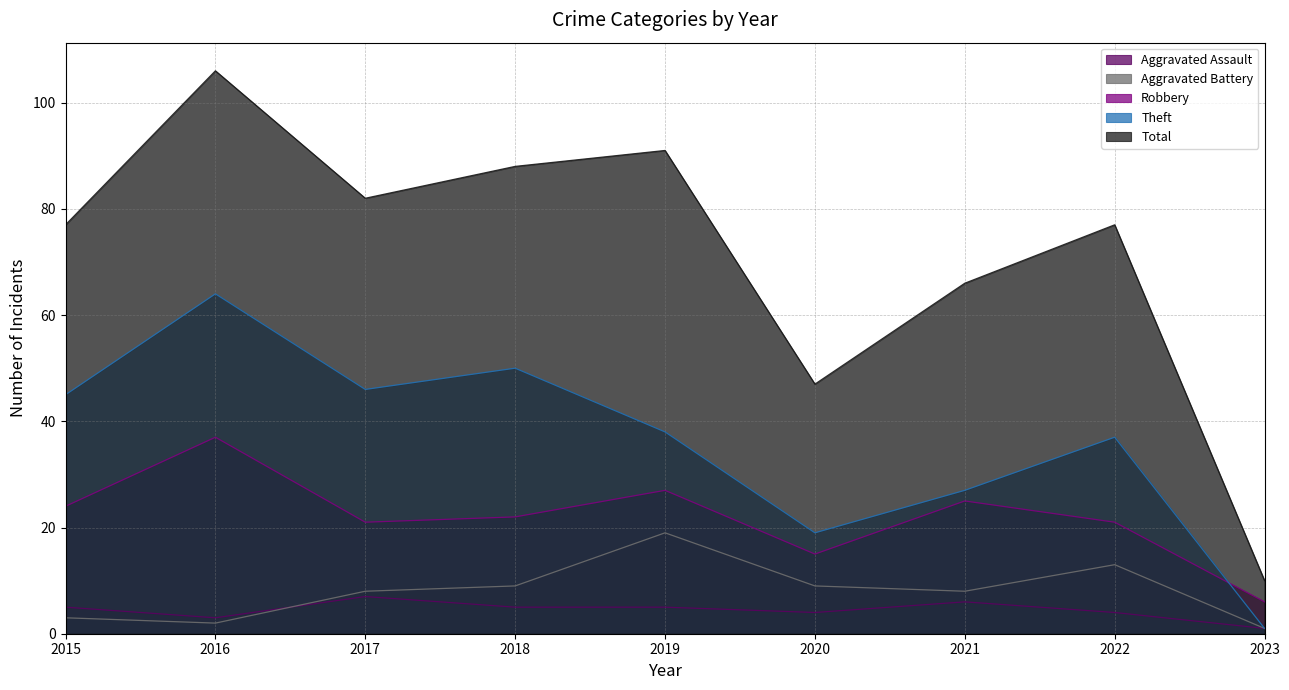

Reading right to left, extract all data points from this chart.

Aggravated Assault: 2023=1	2022=4	2021=6	2020=4	2019=5	2018=5	2017=7	2016=3	2015=5
Aggravated Battery: 2023=1	2022=13	2021=8	2020=9	2019=19	2018=9	2017=8	2016=2	2015=3
Robbery: 2023=6	2022=21	2021=25	2020=15	2019=27	2018=22	2017=21	2016=37	2015=24
Theft: 2023=1	2022=37	2021=27	2020=19	2019=38	2018=50	2017=46	2016=64	2015=45
Total: 2023=10	2022=77	2021=66	2020=47	2019=91	2018=88	2017=82	2016=106	2015=77